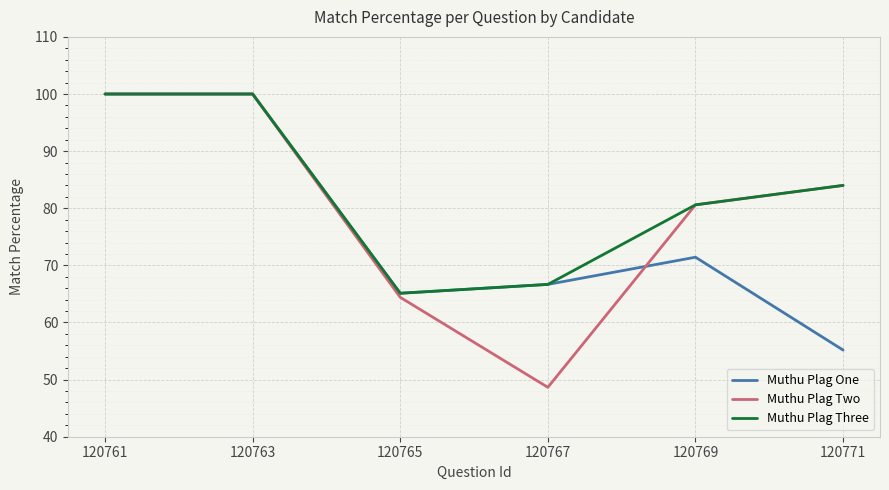

What is the average value of the Muthu Plag Three series?

82.7